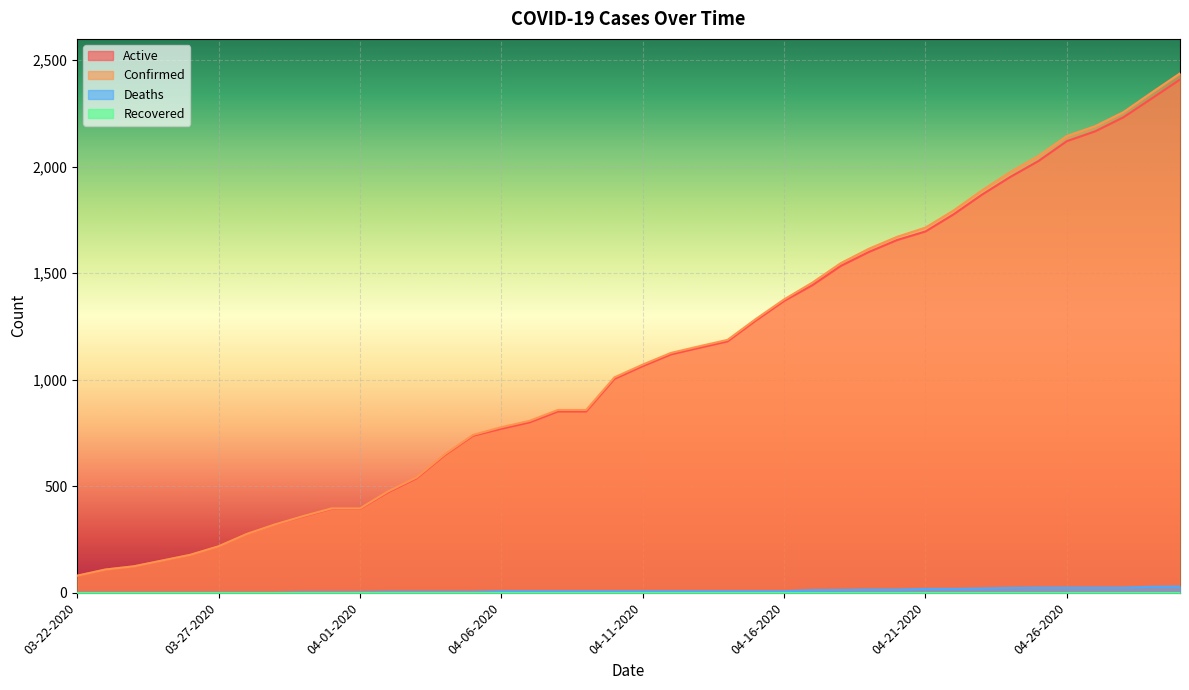

Which series has the widest spread of values?

Confirmed